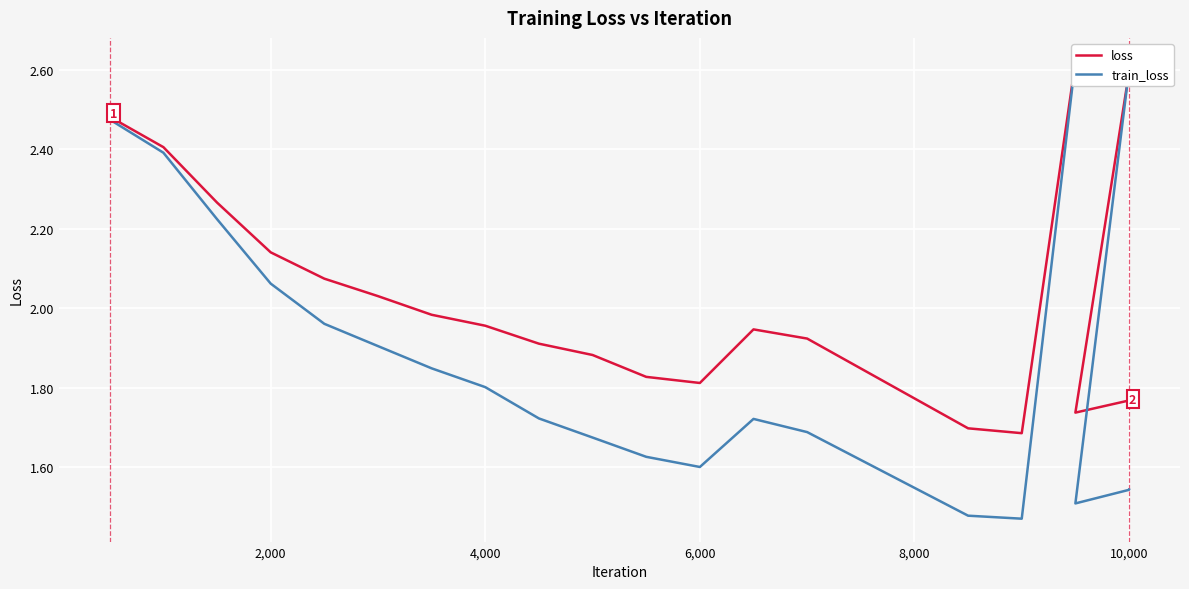

The train_loss series shows 0.9 at 4,000. True or false?

False